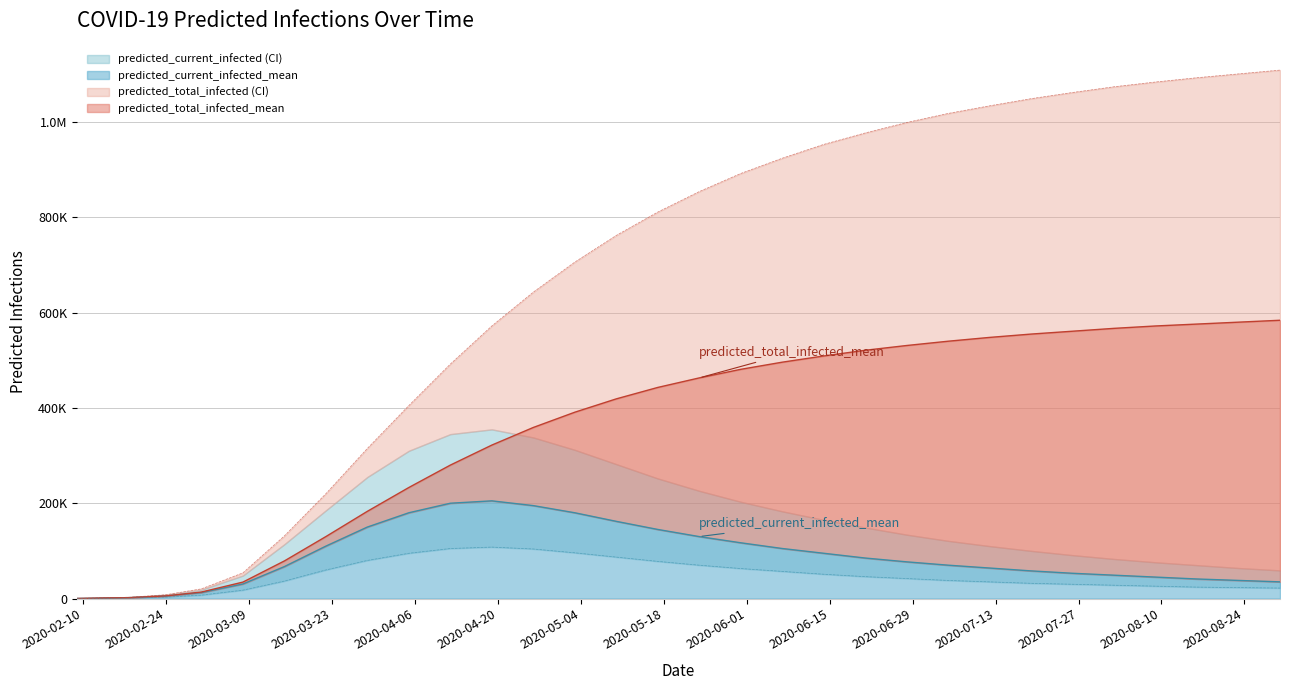

At which category does the chart reach its minimum across all series?

predicted_current_infected_lower